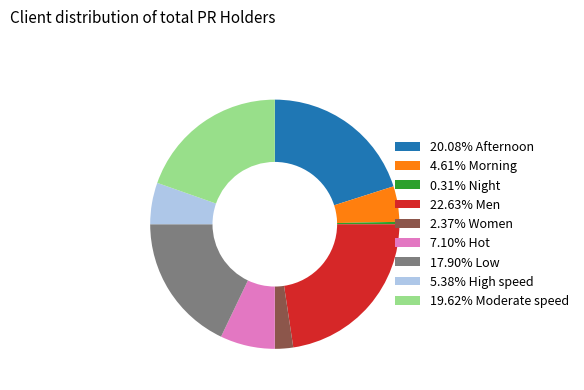

Do 22.63% Men and 20.08% Afternoon together represent more than half of the pie?

No